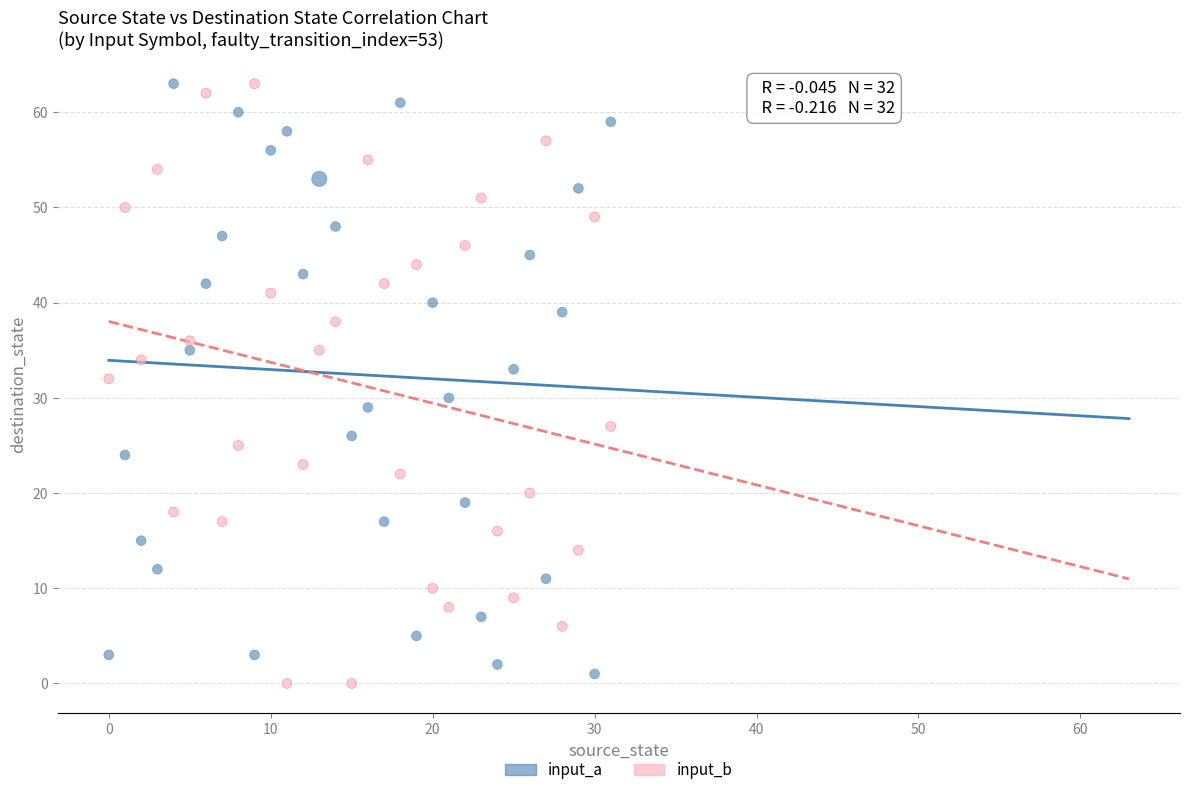

Across all data points, what is the range of Y values (max minus min)?

63